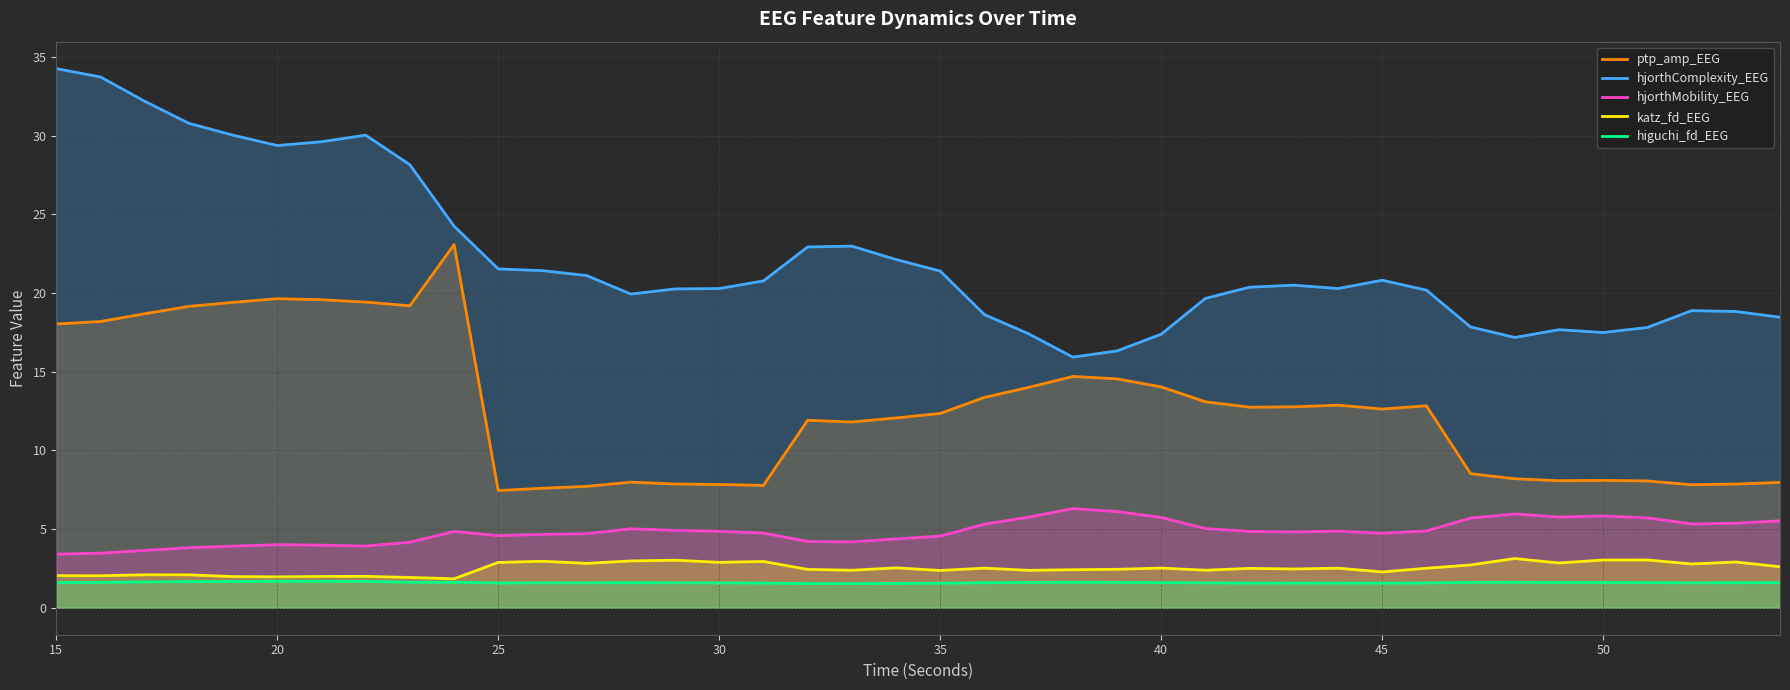

How many lines are shown in the chart?

5